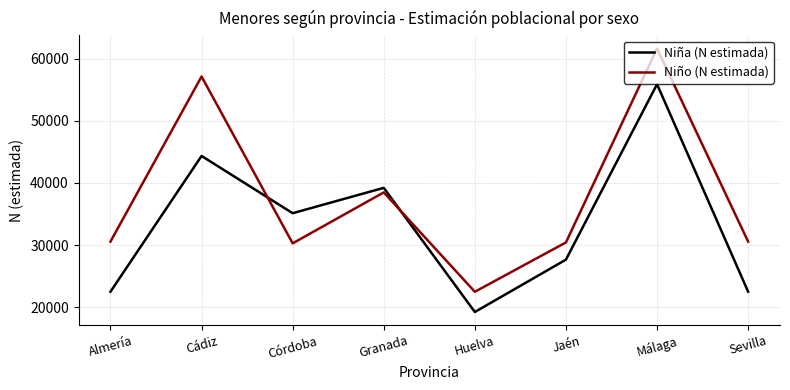

At which label does Niño (N estimada) reach its minimum?

Huelva